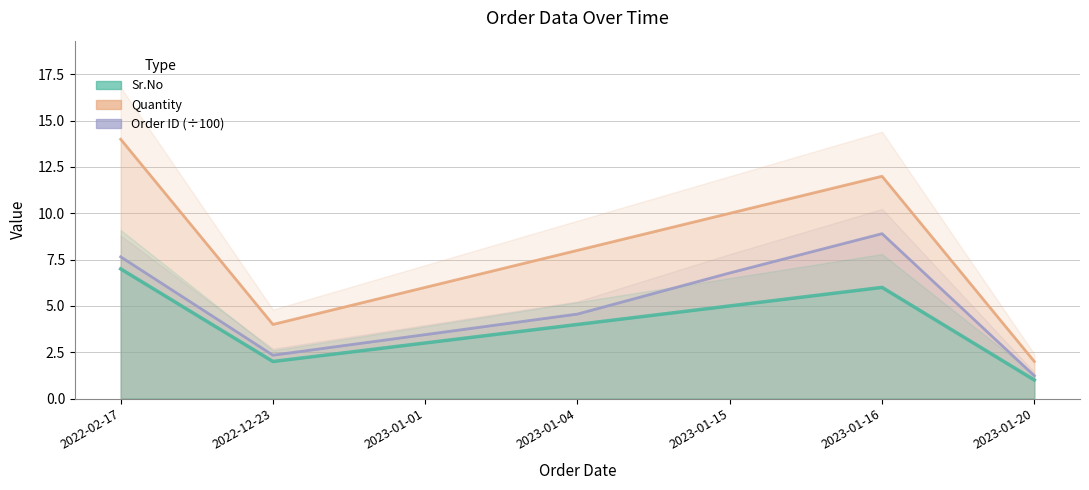

Which series changed the most between 2023-01-04 and 2023-01-15?

Order ID